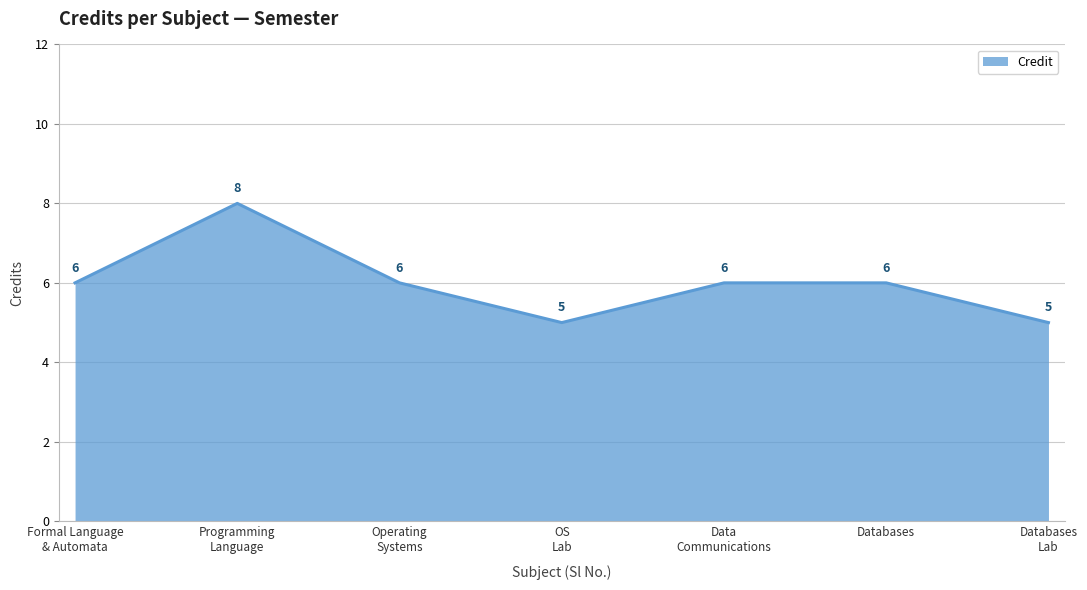

What is the average value?

6